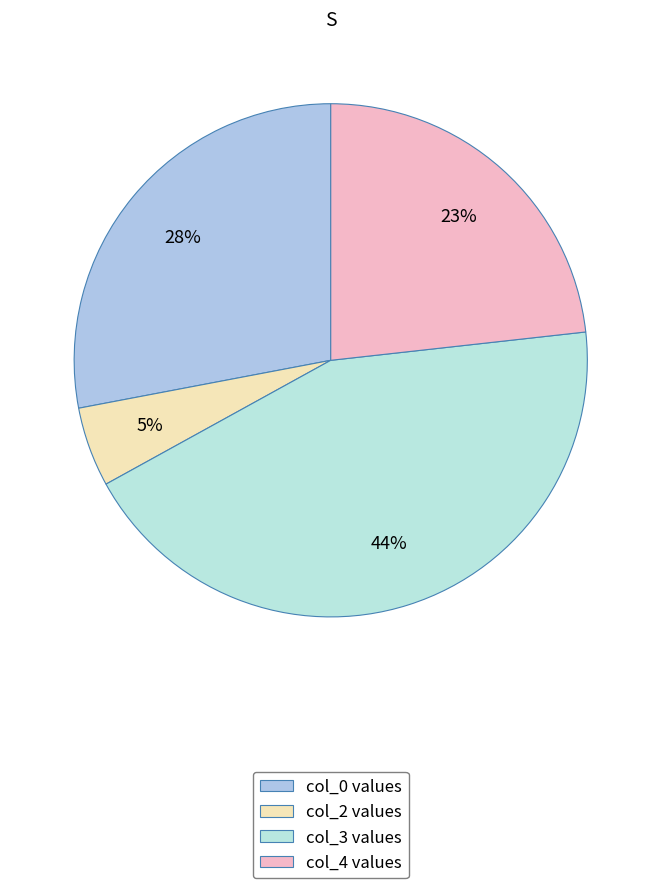

What percentage is the col_0 slice, to the nearest percent?

28%